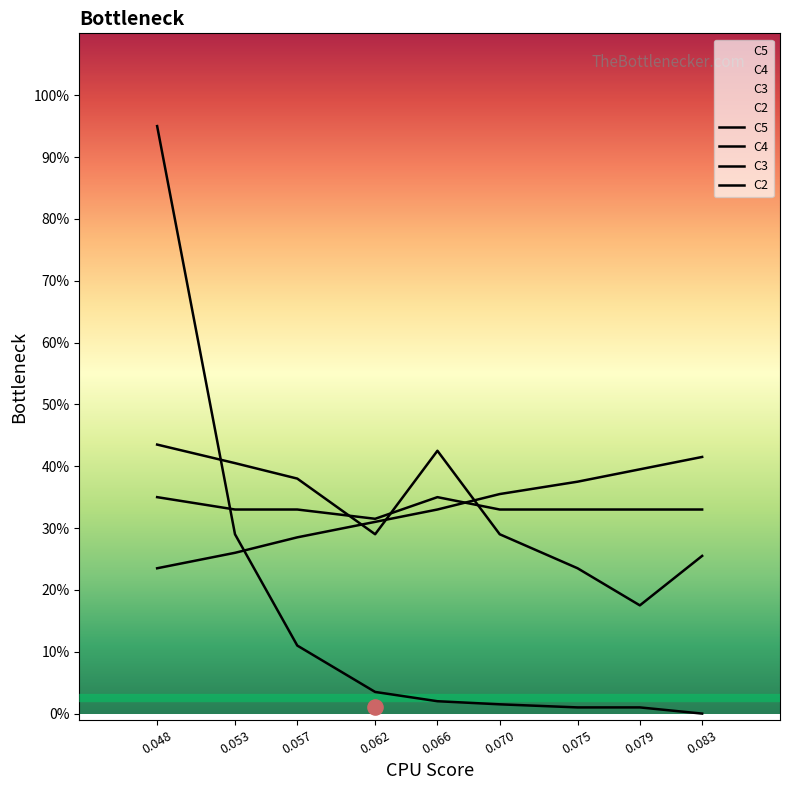

Which series has the largest total across all categories?

C3